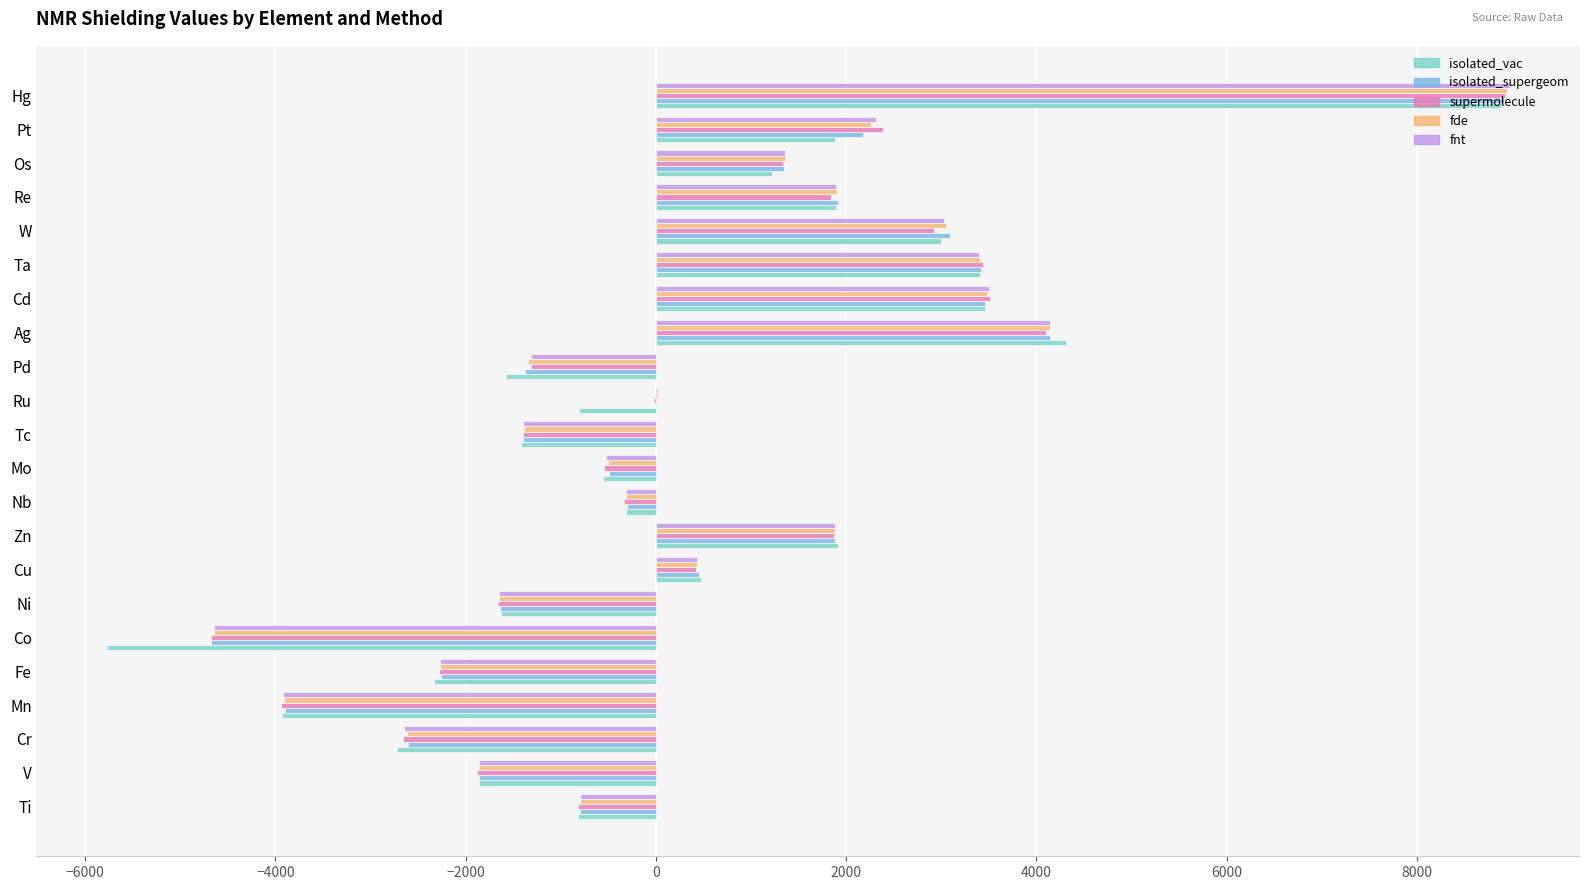

What value does the supermolecule series have at Ta?

3441.2